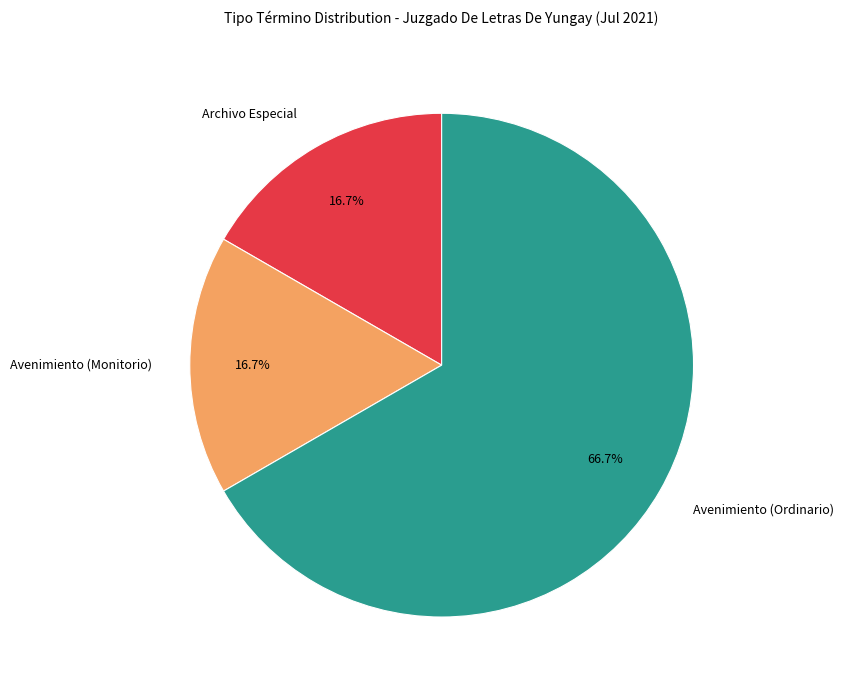

Count the number of slices in the pie.

3